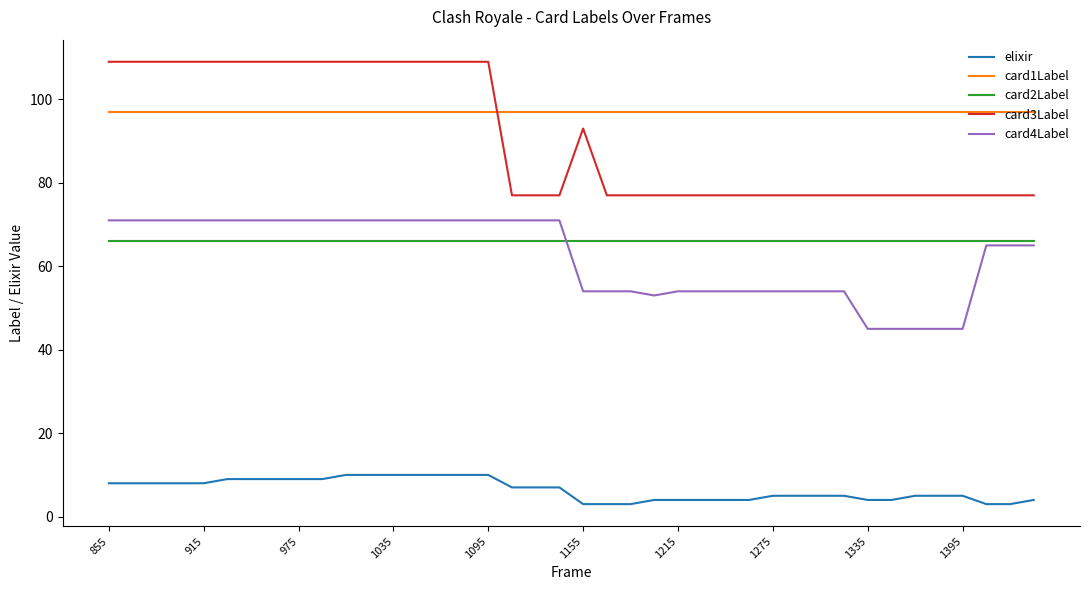

True or false: card3Label and card2Label cross at least once.

False